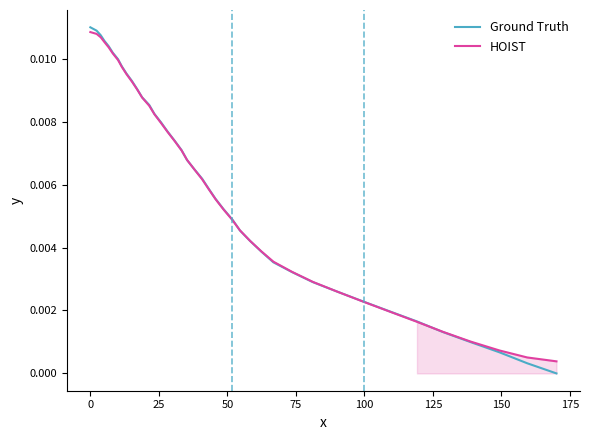

How many categories are shown in the chart?

40